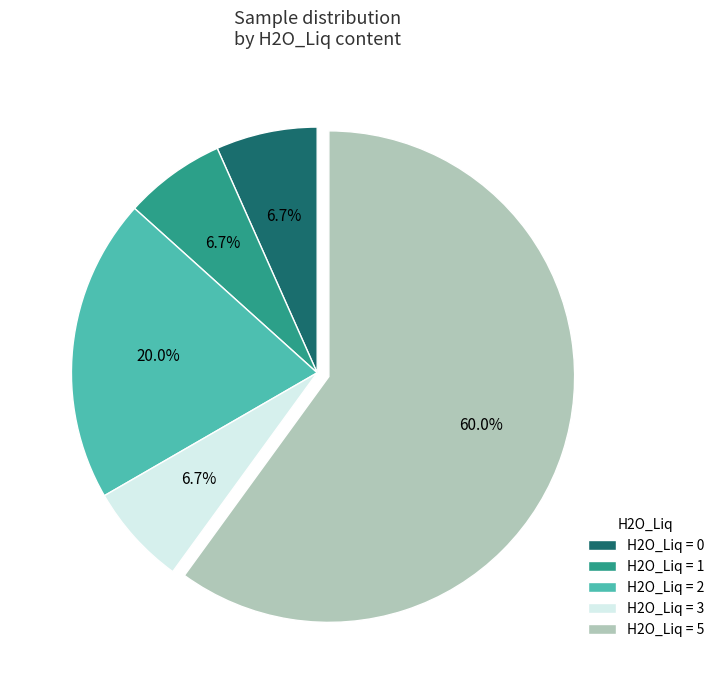

Between H2O_Liq = 5 and H2O_Liq = 2, which is larger?

H2O_Liq = 5